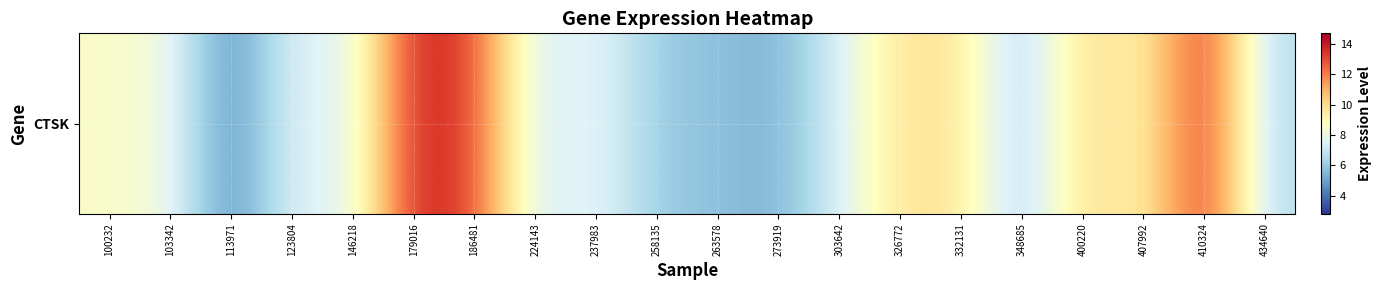

What is the sum of all values?

167.9